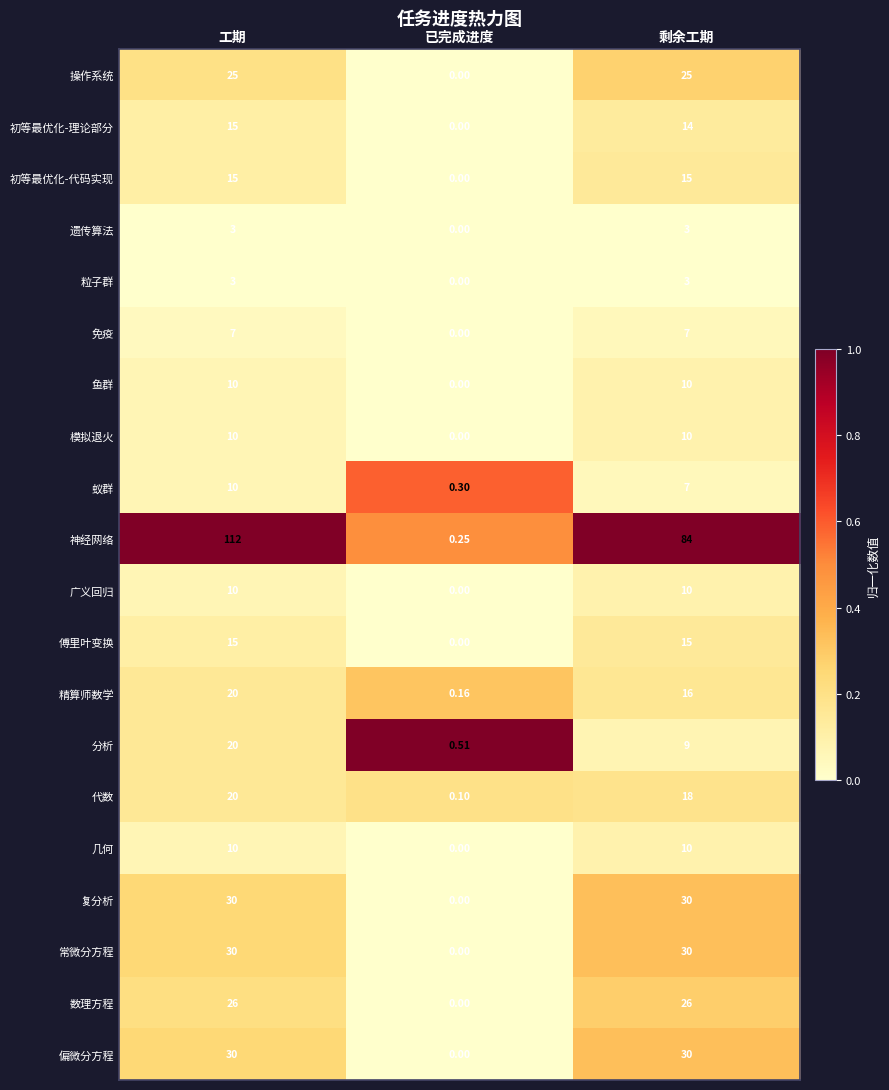

Which series has the largest range (max minus min)?

神经网络